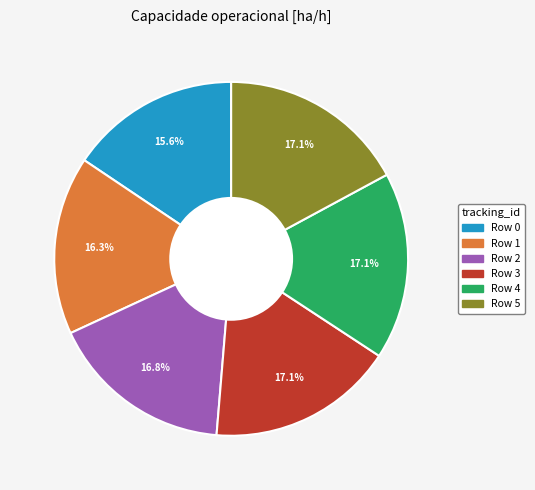

What is the smallest slice in the pie chart?

Row 0